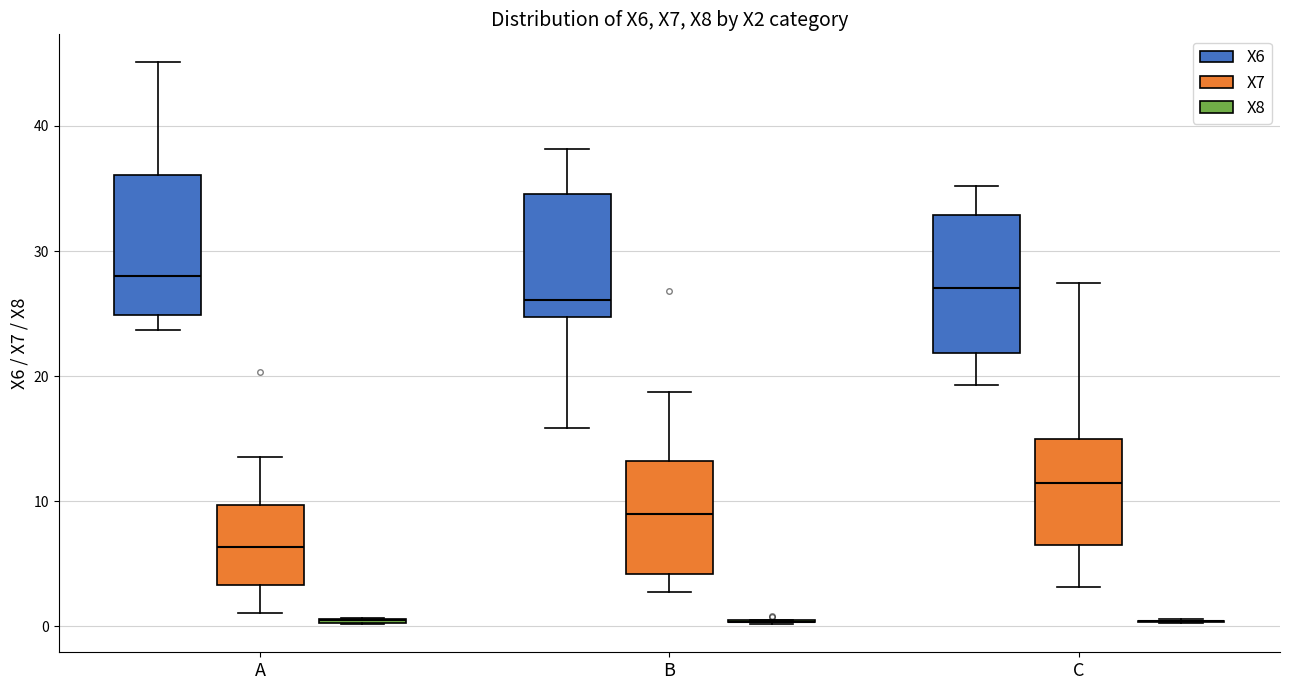

Reading left to right, read every box against the y-axis: the position of its median line, the range the box covers, and the ends of its whiskers. The values are not printed on the chart, so give them approximately, as read against the axis.

A (X6): median 28, box 25 to 36, whiskers 24 to 45
A (X7): median 6, box 3 to 10, whiskers 1 to 14
A (X8): box collapsed to a line at 1, whiskers 0 to 1
B (X6): median 26, box 25 to 35, whiskers 16 to 38
B (X7): median 9, box 4 to 13, whiskers 3 to 19
B (X8): box collapsed to a line at 0, whiskers 0 to 1
C (X6): median 27, box 22 to 33, whiskers 19 to 35
C (X7): median 11, box 7 to 15, whiskers 3 to 27
C (X8): box collapsed to a line at 0, whiskers 0 to 1